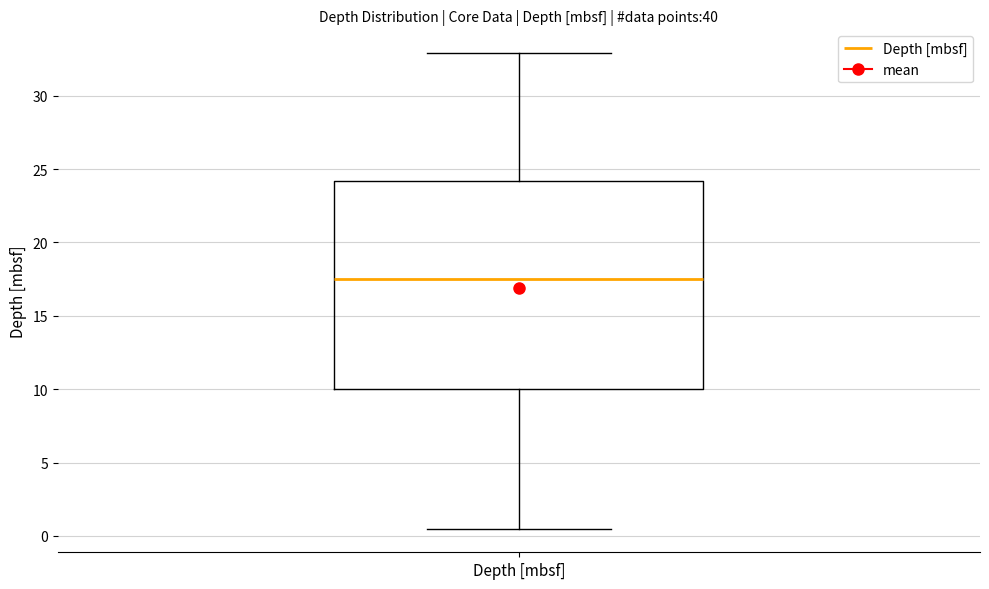

Read this box plot against the y-axis: the position of the median line, the range covered by the box, and the ends of both whiskers. The values are not printed on the chart, so give them approximately, as read against the axis.

median 17.5, box 10.0 to 24.0, whiskers 0.5 to 33.0